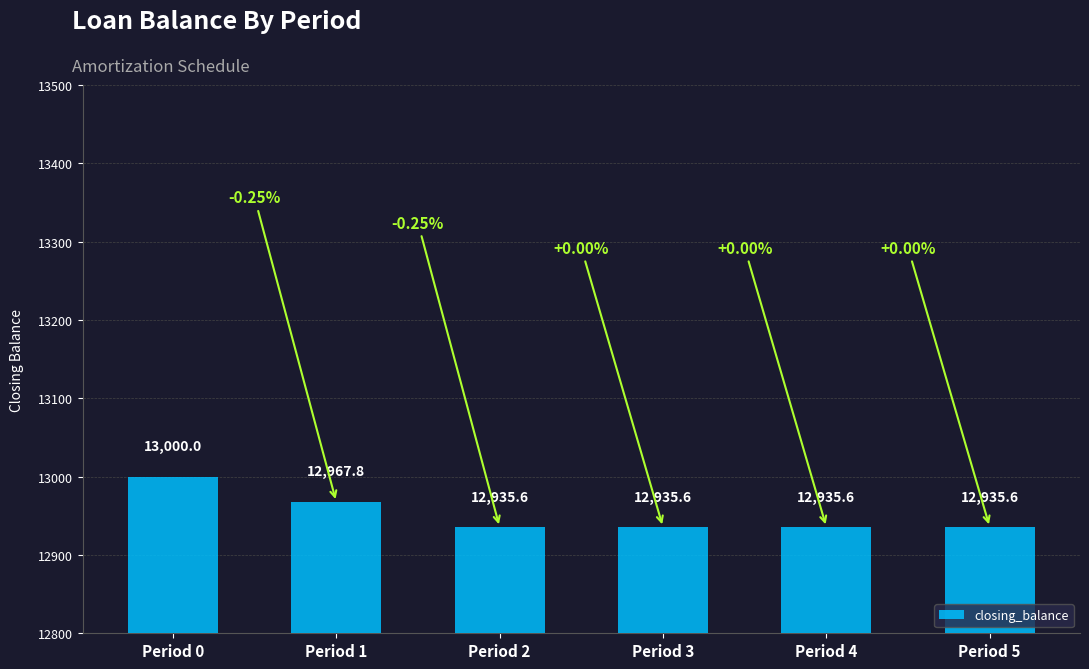

Does the chart contain any negative values?

No